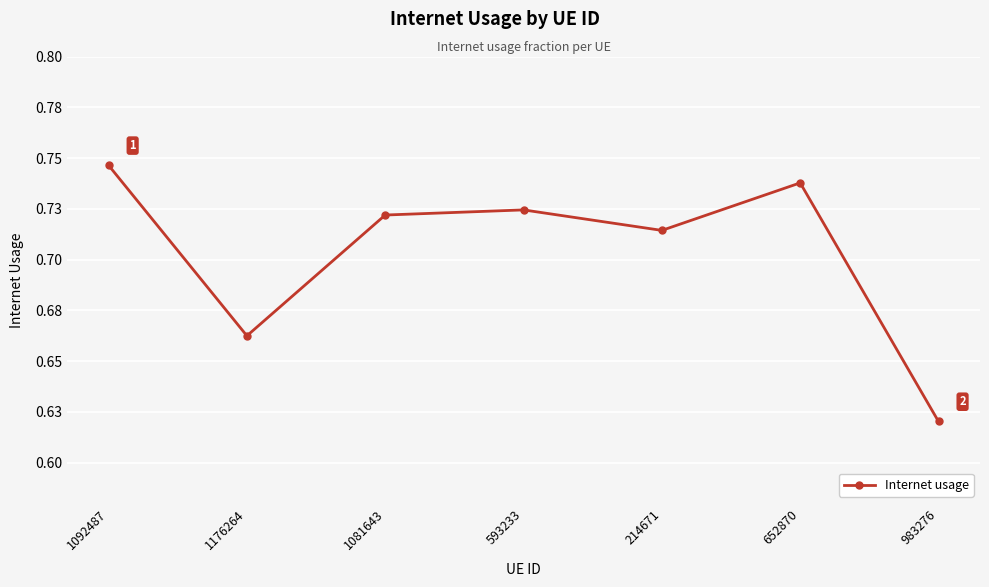

At which category does the chart reach its peak across all series?

1092487